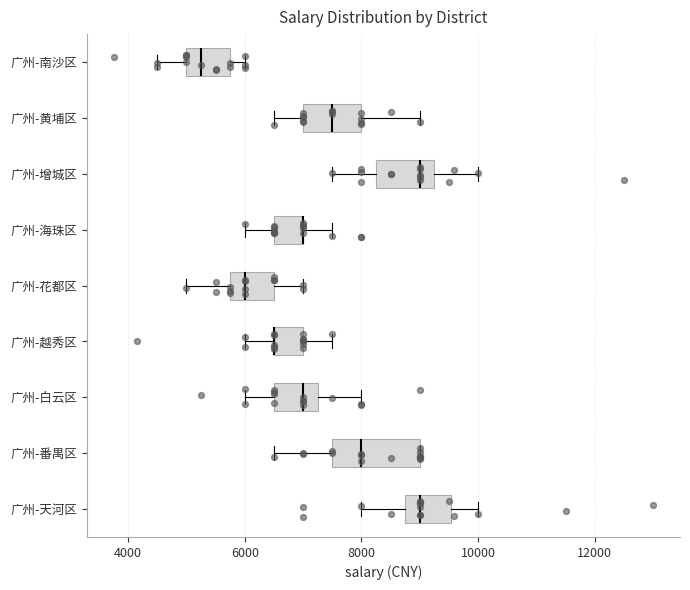

Reading bottom to top, transcribe this box plot: for each box, give where its median line is, the range the box spans, and where its two whiskers end, as read against the x-axis. The values are not printed on the chart, so give them approximately, as read against the axis.

广州-天河区: median 9000, box 8800 to 9600, whiskers 8000 to 10000
广州-番禺区: median 8000, box 7600 to 9000, whiskers 6600 to 9000
广州-白云区: median 7000, box 6600 to 7200, whiskers 6000 to 8000
广州-越秀区: median 6600 (drawn on the box's left edge), box 6600 to 7000, whiskers 6000 to 7600
广州-花都区: median 6000, box 5800 to 6600, whiskers 5000 to 7000
广州-海珠区: median 7000 (drawn on the box's right edge), box 6600 to 7000, whiskers 6000 to 7600
广州-增城区: median 9000, box 8200 to 9200, whiskers 7600 to 10000
广州-黄埔区: median 7600, box 7000 to 8000, whiskers 6600 to 9000
广州-南沙区: median 5200, box 5000 to 5800, whiskers 4600 to 6000